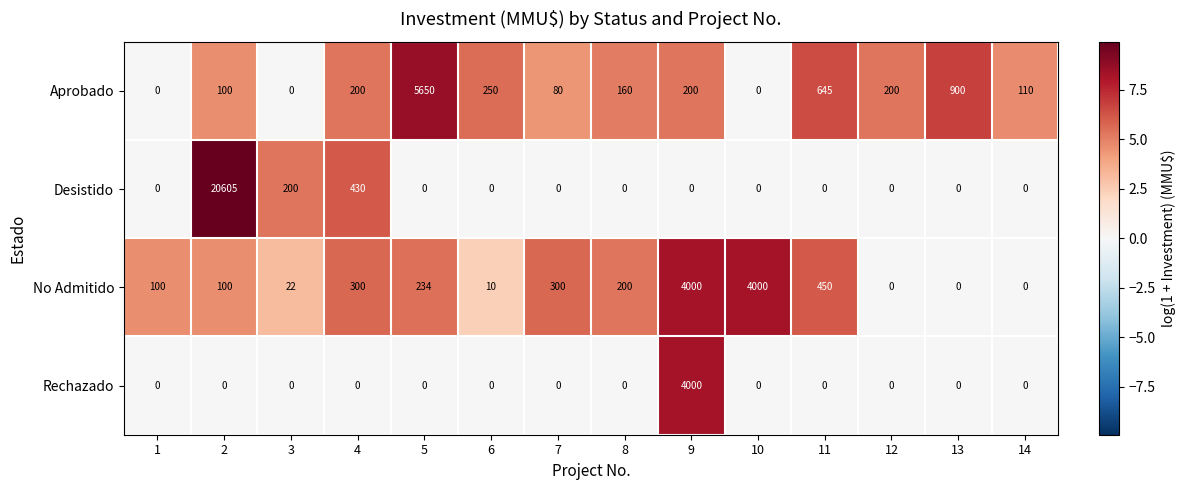

Which category has the highest value in the Rechazado series?

9